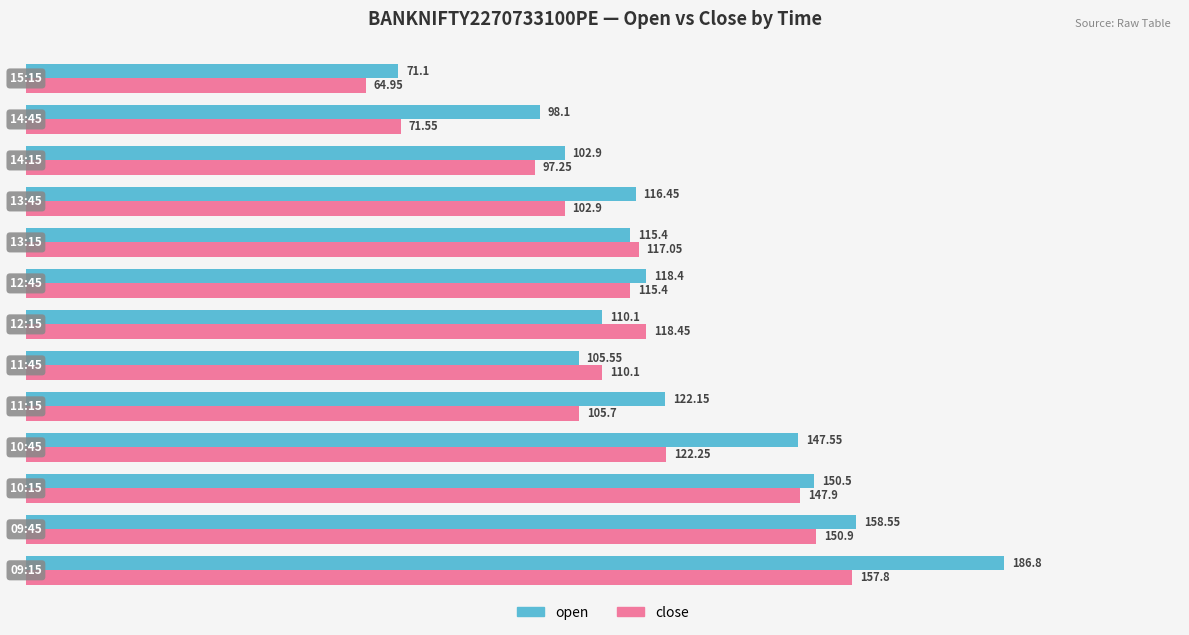

Rank the series by their average value, from lowest to highest.

close, open